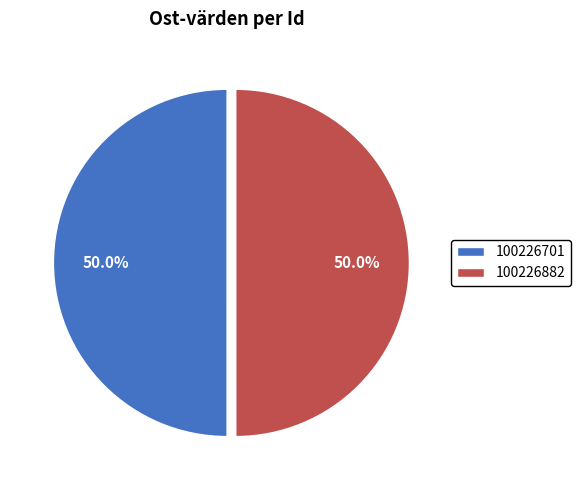

How many segments does this pie chart have?

2